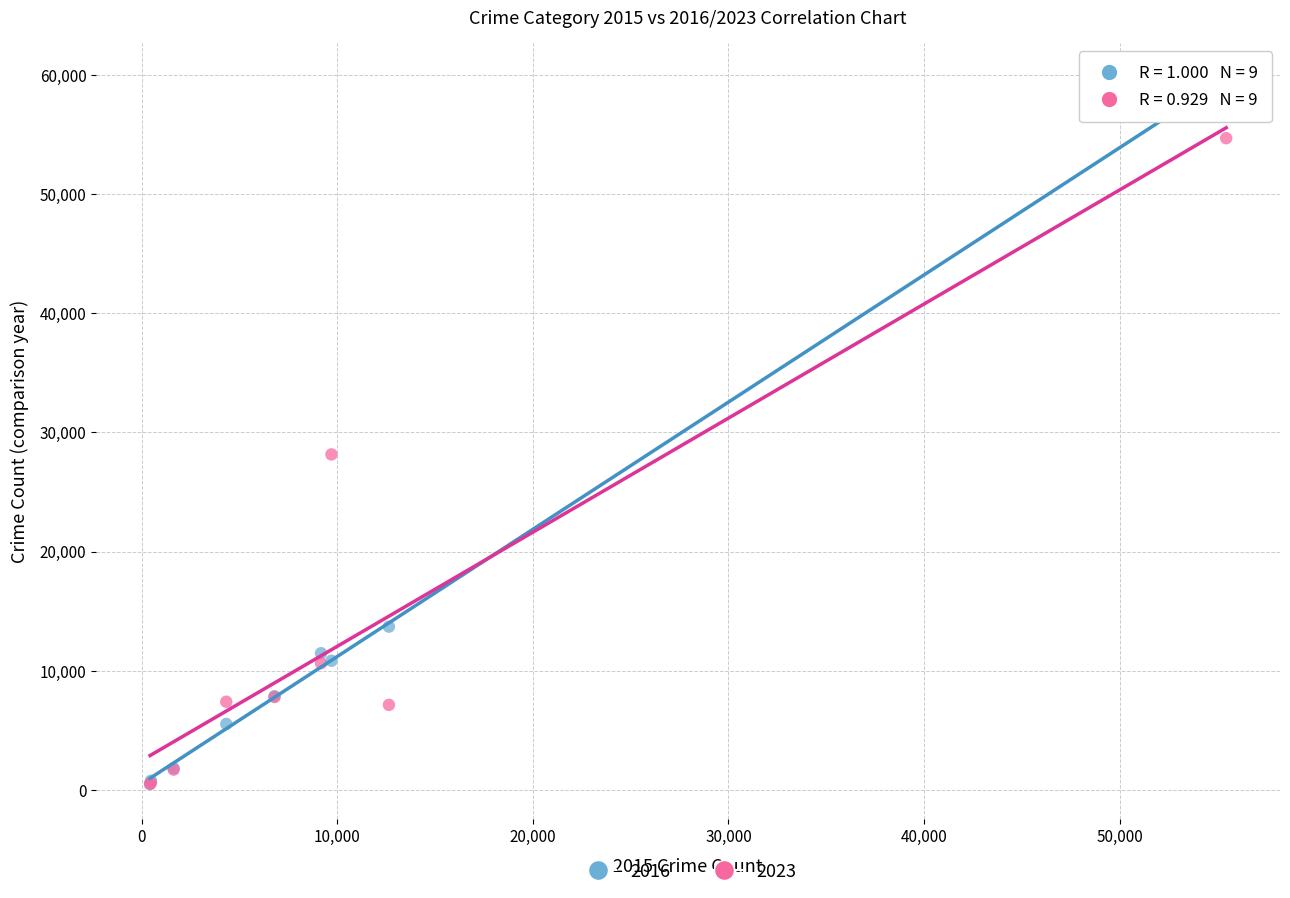

Across all series, what Y value is closest to 30026?

28151